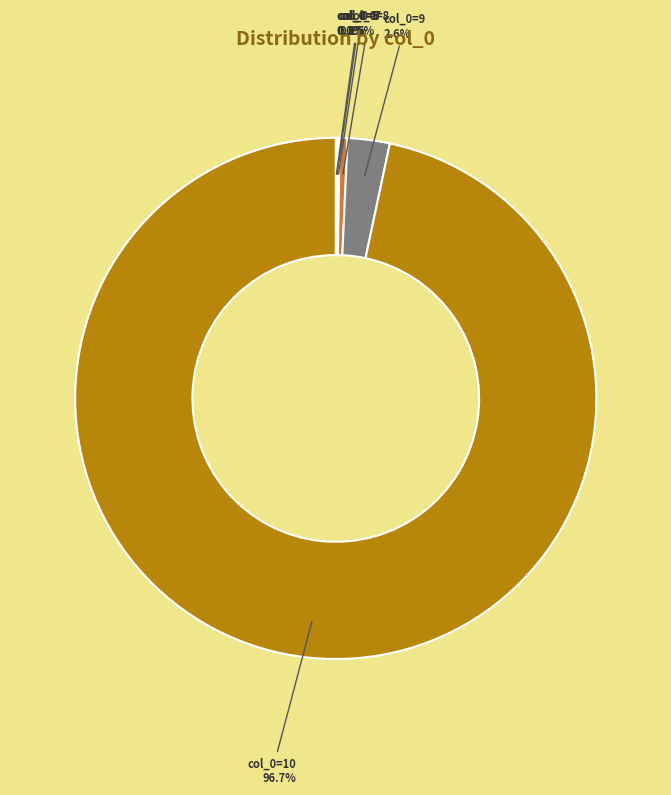

Is there any slice that represents more than half of the pie?

Yes